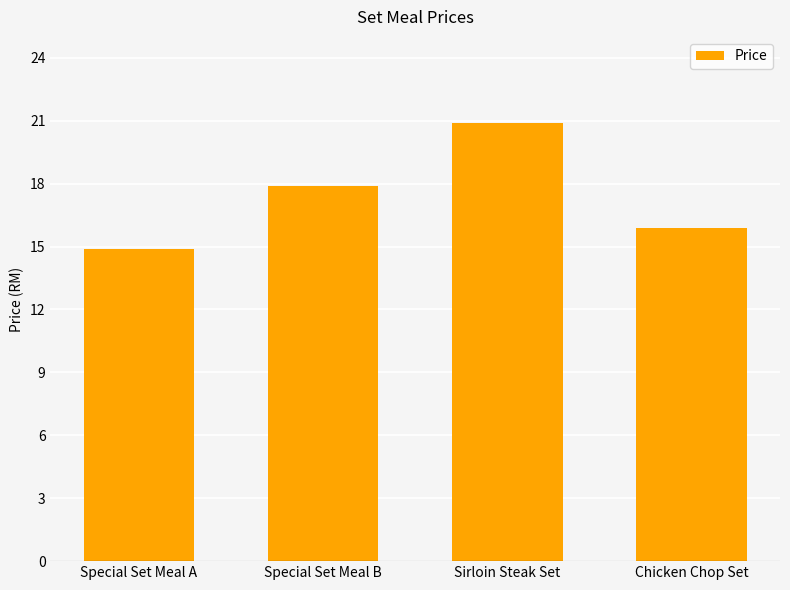

How many data points are above 17?

2